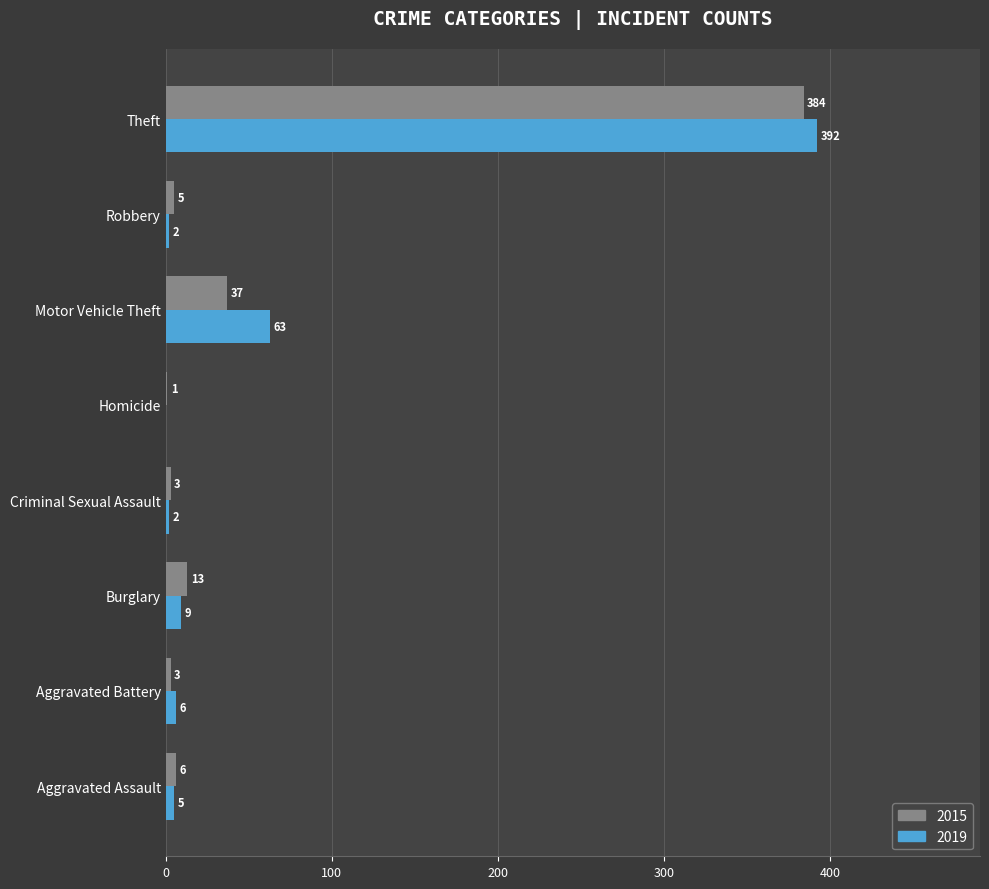

The 2019 series shows 0 at Homicide. True or false?

True